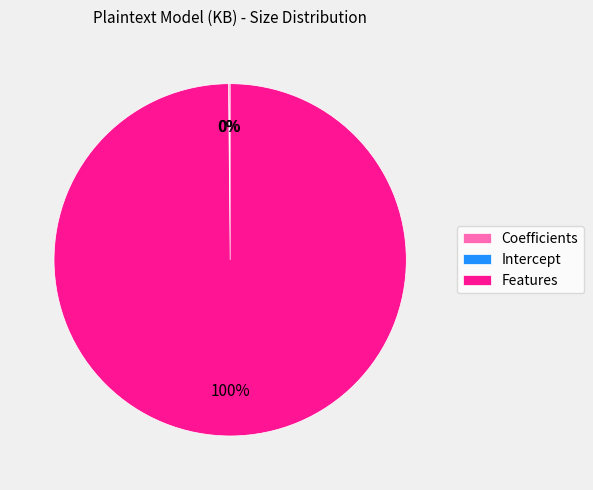

True or false: Features accounts for 92% of the total.

False